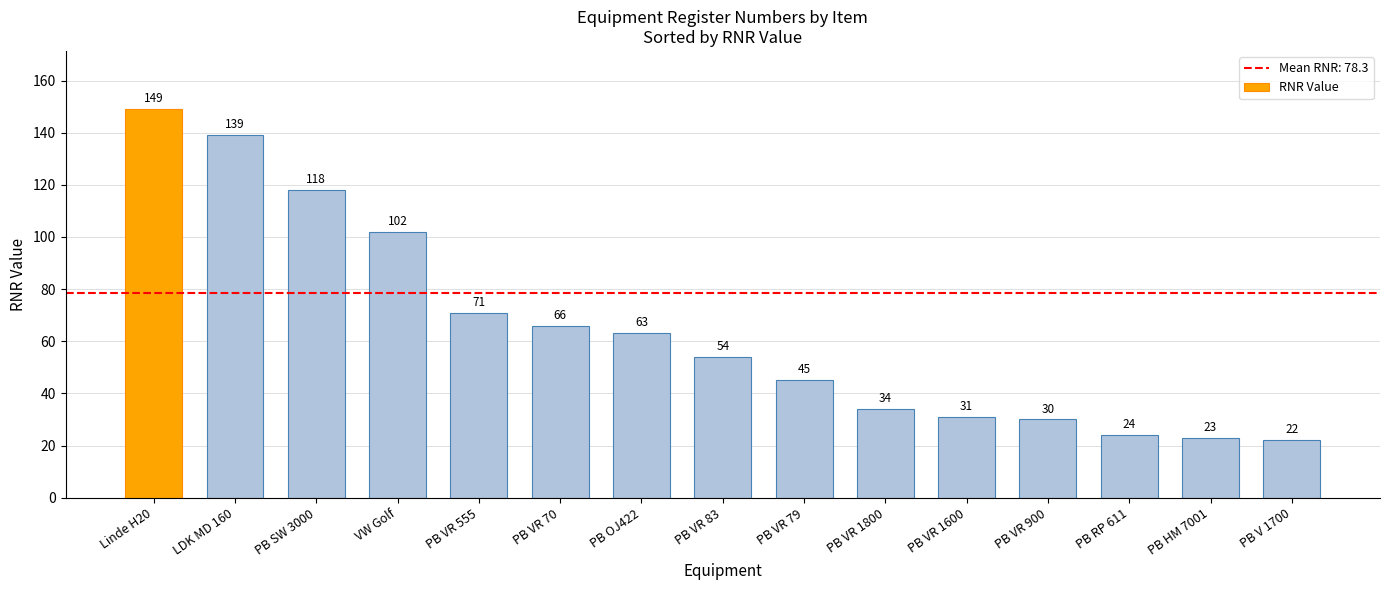

Where does the data first go above 54?

Linde H20